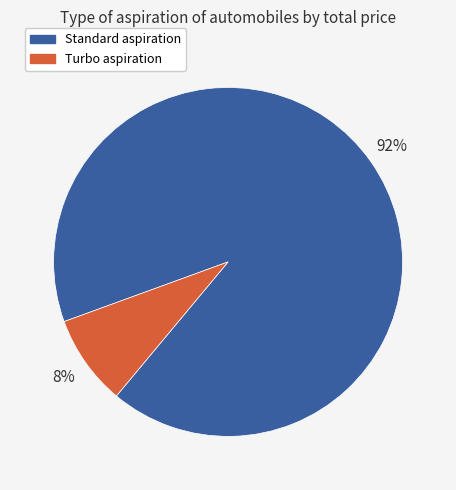

Is there a majority slice in this chart?

Yes